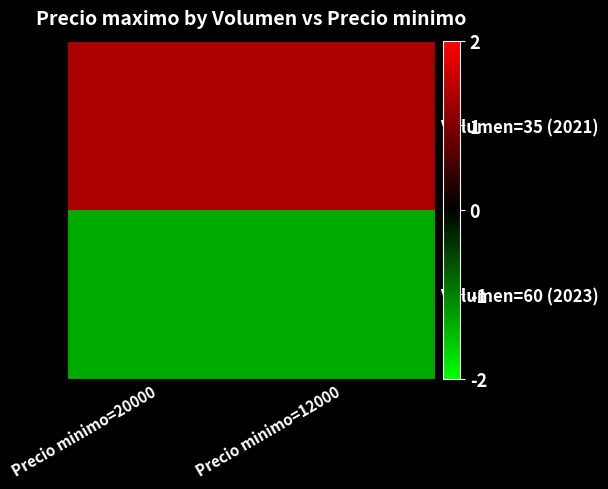

Which category has the lowest value across all series?

Precio minimo=20000